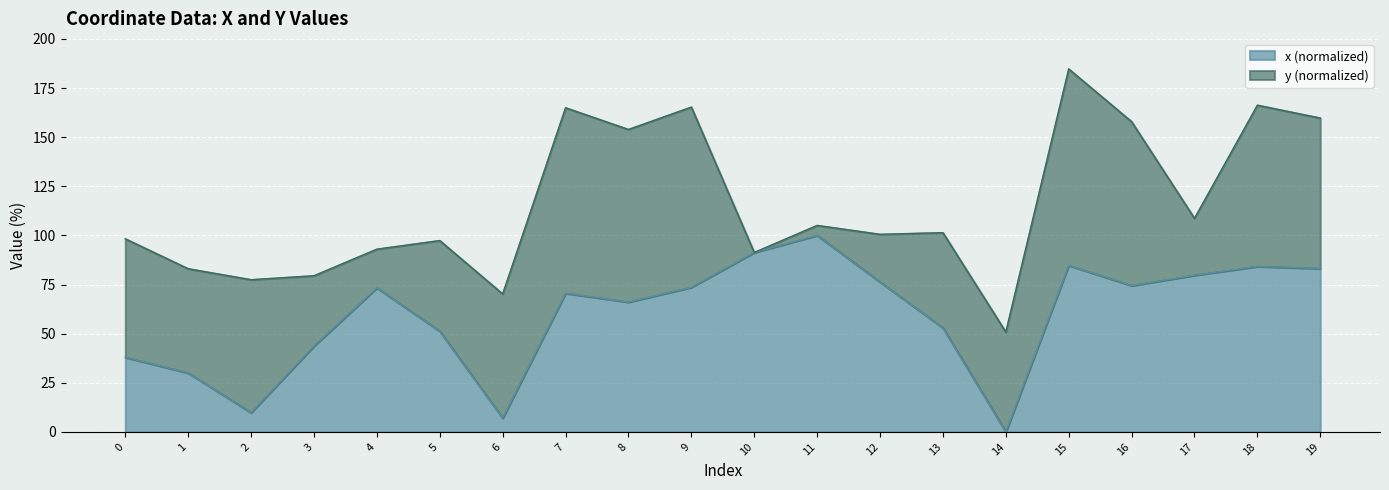

Reading right to left, what are all the values shown in this chart?

19=83.2	18=84.2	17=79.7	16=74.5	15=84.7	14=0.0	13=53.0	12=76.3	11=100.0	10=91.3	9=73.6	8=66.1	7=70.6	6=7.0	5=51.3	4=73.3	3=43.7	2=9.8	1=30.0	0=38.0